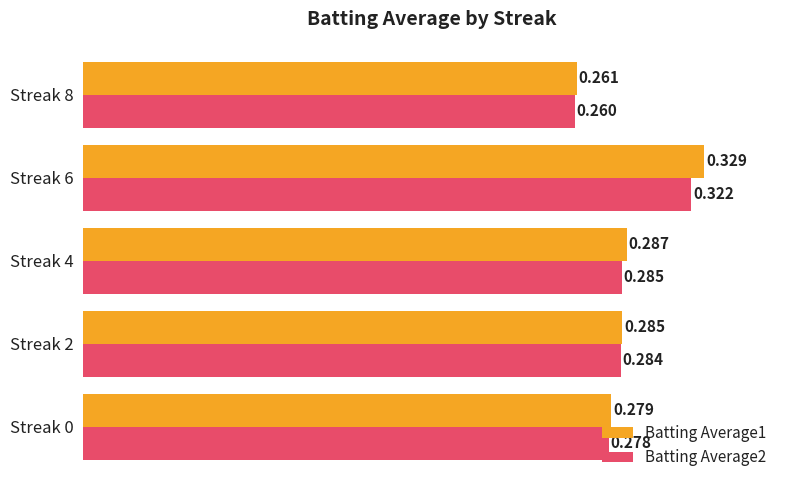

Is the value of Batting Average2 at Streak 0 greater than the value of Batting Average1 at Streak 6?

No